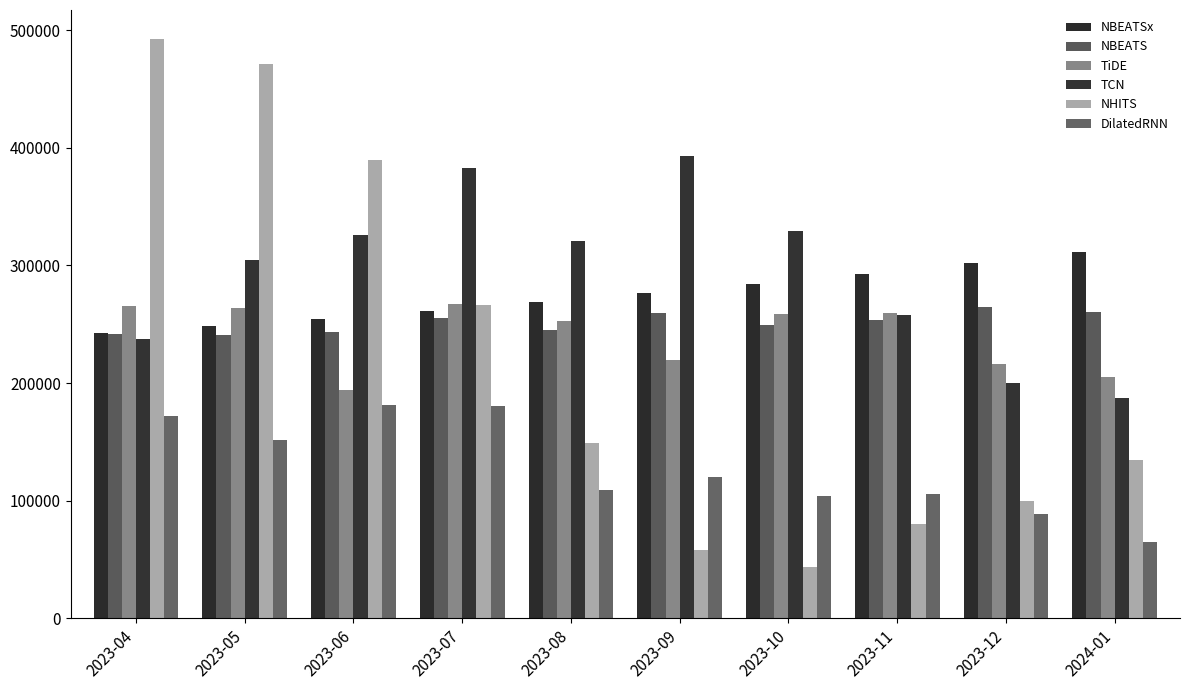

What is the difference between the maximum and minimum values in the TiDE series?

73712.9